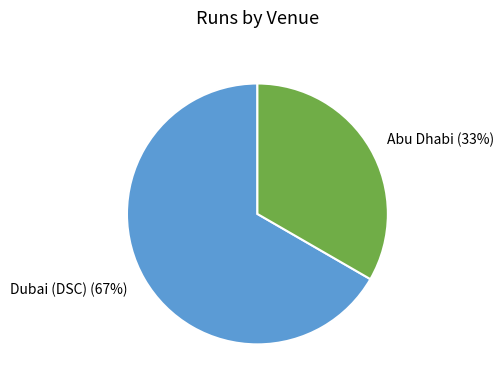

The Dubai (DSC) slice represents 59% of the pie. True or false?

False